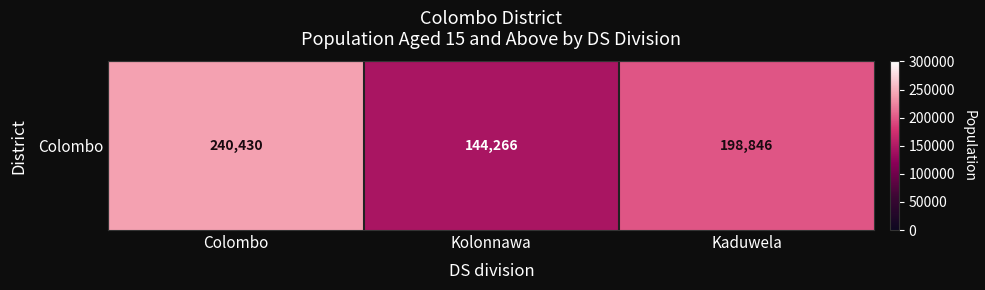

What is the maximum value shown in the chart?

240430